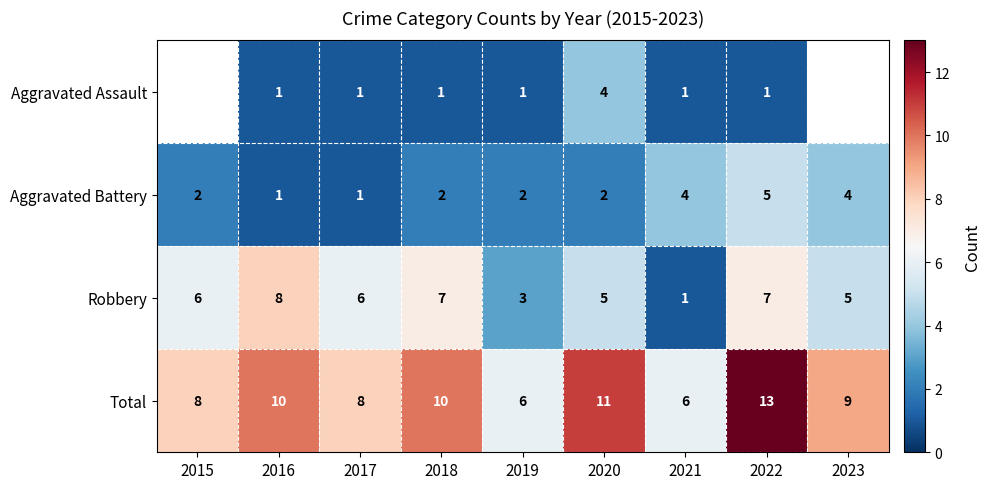

How many series are shown in this chart?

4